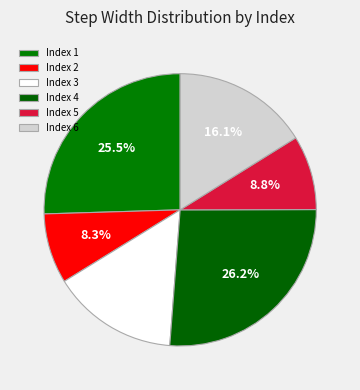

How many segments does this pie chart have?

6